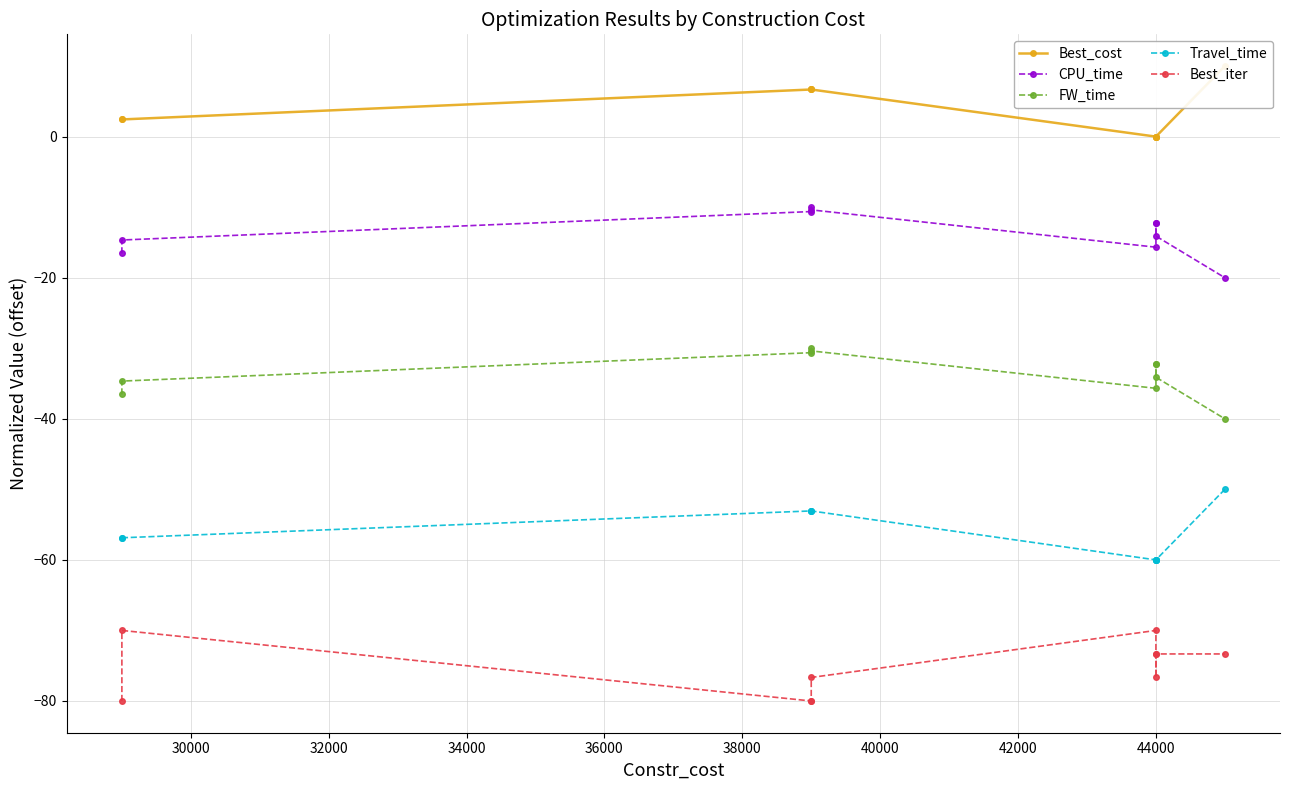

Where is Best_iter nearest to the value -75?

36000